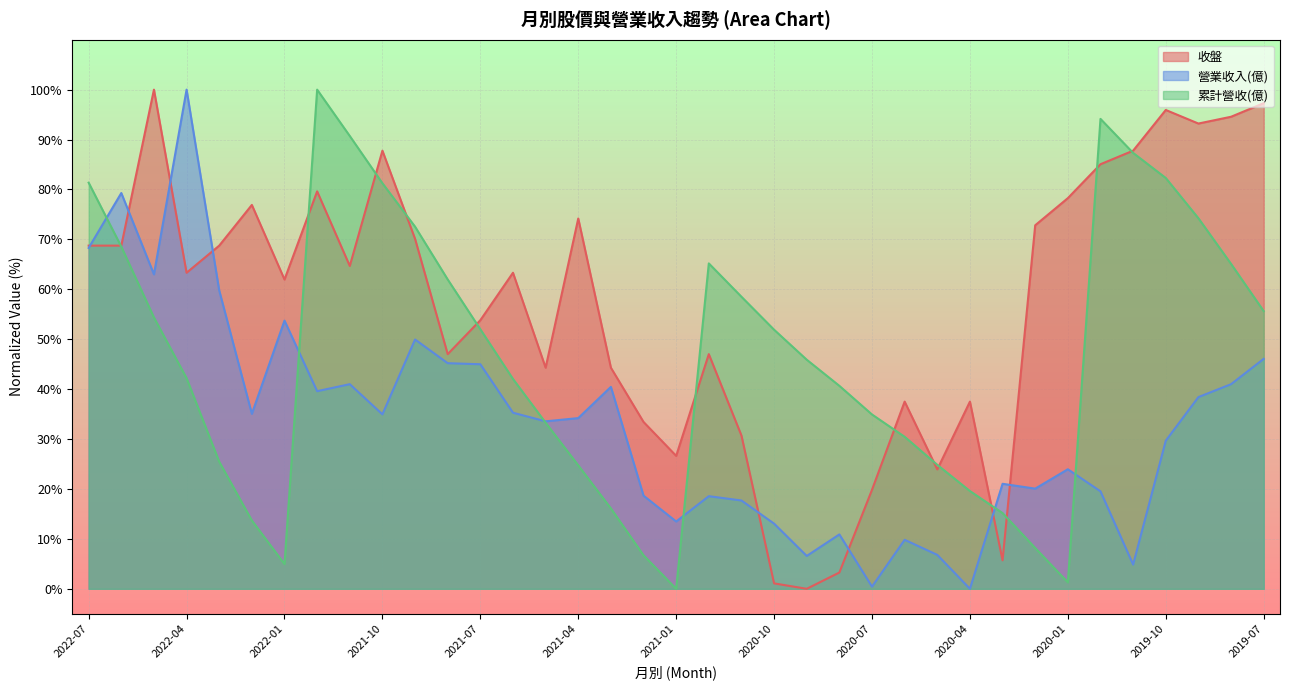

Reading right to left, list all the values displayed in this chart.

收盤: 2019-07=97.3	2019-08=94.6	2019-09=93.2	2019-10=95.9	2019-11=87.8	2019-12=85.1	2020-01=78.3	2020-02=72.8	2020-03=5.7	2020-04=37.5	2020-05=23.9	2020-06=37.5	2020-07=19.8	2020-08=3.3	2020-09=0.0	2020-10=1.1	2020-11=30.7	2020-12=47.0	2021-01=26.6	2021-02=33.4	2021-03=44.3	2021-04=74.2	2021-05=44.3	2021-06=63.3	2021-07=53.8	2021-08=47.0	2021-09=70.1	2021-10=87.8	2021-11=64.7	2021-12=79.6	2022-01=62.0	2022-02=76.9	2022-03=68.8	2022-04=63.3	2022-05=100.0	2022-06=68.8	2022-07=68.8
營業收入(億): 2019-07=46.1	2019-08=41.0	2019-09=38.4	2019-10=29.7	2019-11=4.9	2019-12=19.5	2020-01=23.9	2020-02=20.1	2020-03=21.0	2020-04=0.0	2020-05=6.8	2020-06=9.8	2020-07=0.4	2020-08=10.9	2020-09=6.6	2020-10=13.1	2020-11=17.7	2020-12=18.6	2021-01=13.5	2021-02=18.7	2021-03=40.5	2021-04=34.2	2021-05=33.5	2021-06=35.3	2021-07=45.0	2021-08=45.2	2021-09=49.9	2021-10=35.0	2021-11=41.0	2021-12=39.6	2022-01=53.7	2022-02=35.1	2022-03=59.8	2022-04=100.0	2022-05=63.0	2022-06=79.3	2022-07=68.3
累計營收(億): 2019-07=55.6	2019-08=65.1	2019-09=74.2	2019-10=82.3	2019-11=87.3	2019-12=94.1	2020-01=1.3	2020-02=8.2	2020-03=15.2	2020-04=19.6	2020-05=24.8	2020-06=30.5	2020-07=34.9	2020-08=40.7	2020-09=45.9	2020-10=51.9	2020-11=58.5	2020-12=65.2	2021-01=0.0	2021-02=6.7	2021-03=16.1	2021-04=24.7	2021-05=33.3	2021-06=42.0	2021-07=52.0	2021-08=62.0	2021-09=72.5	2021-10=81.3	2021-11=90.7	2021-12=100.0	2022-01=5.0	2022-02=13.7	2022-03=25.5	2022-04=42.2	2022-05=54.4	2022-06=68.5	2022-07=81.4